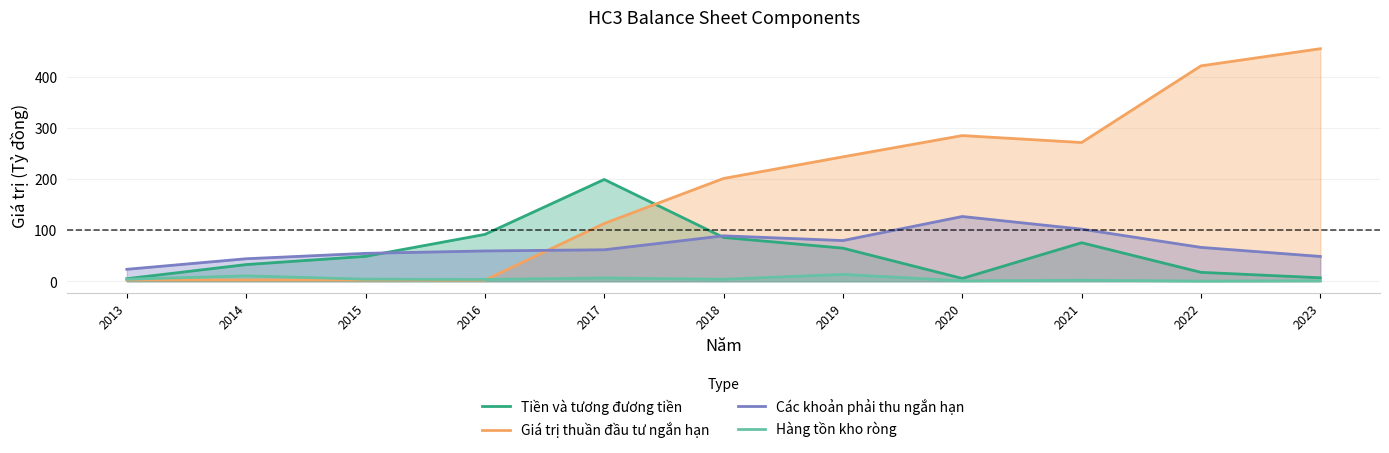

Rank the categories by Các khoản phải thu ngắn hạn value from highest to lowest.

2020, 2021, 2018, 2019, 2022, 2017, 2016, 2015, 2023, 2014, 2013